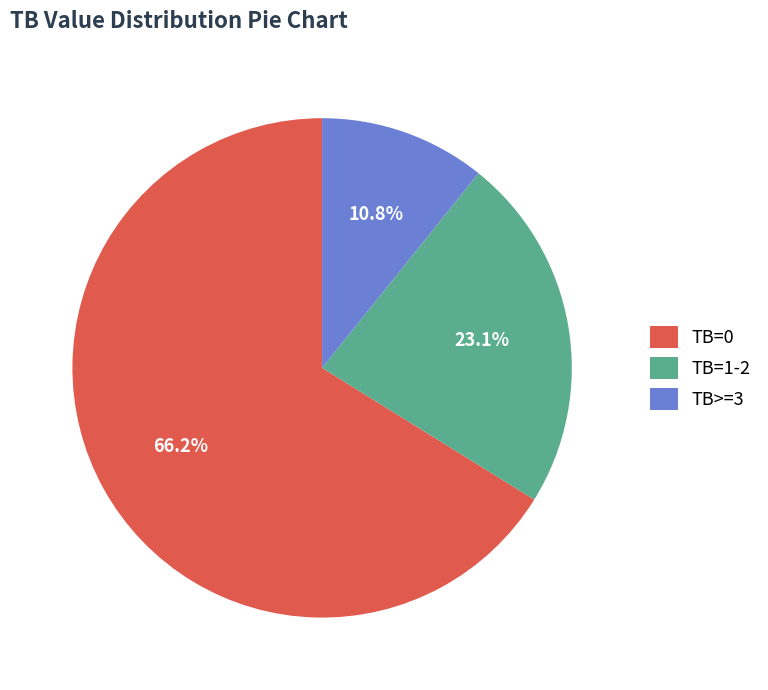

Rank the categories by value from highest to lowest.

TB=0, TB=1-2, TB>=3